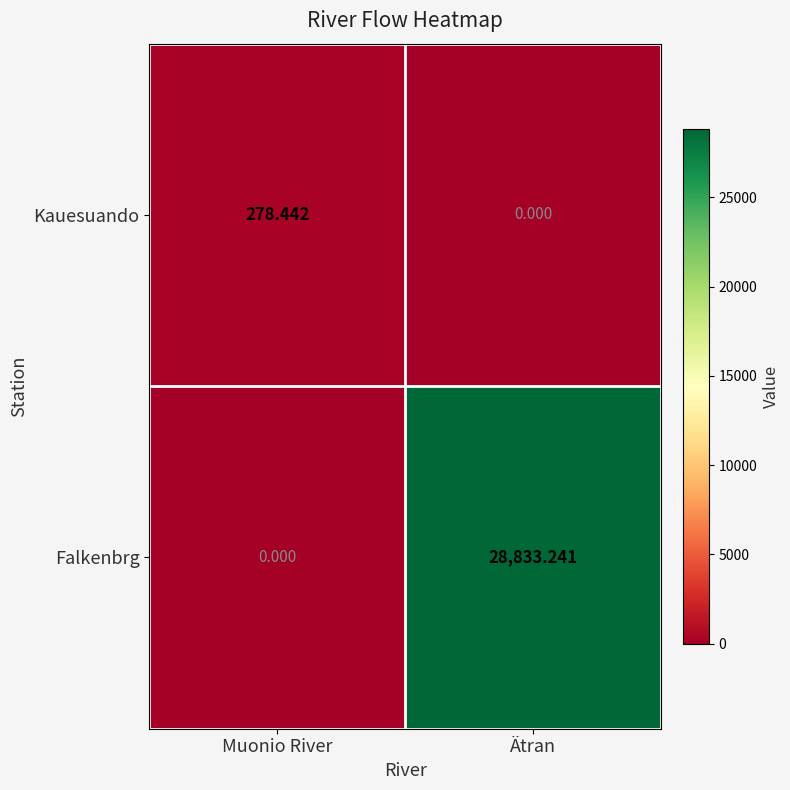

Which series changed the most between Muonio River and Ätran?

Falkenbrg